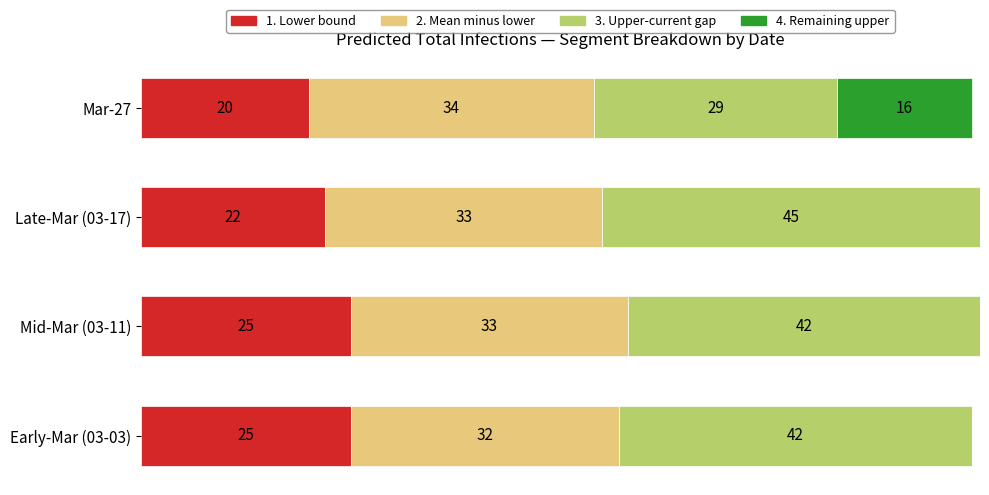

Which series has the largest range (max minus min)?

3. Upper-current gap